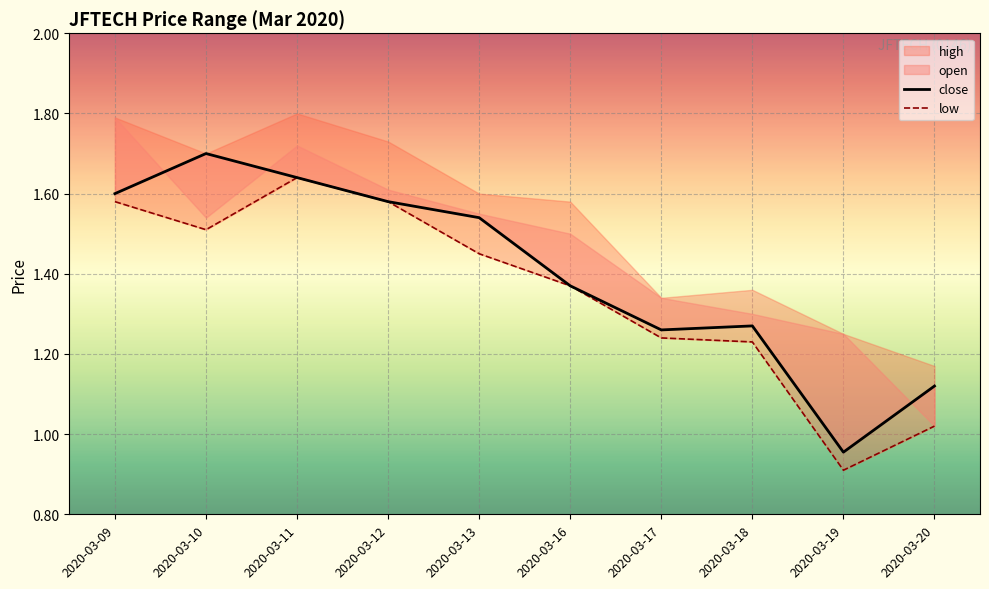

Which series has the widest spread of values?

close